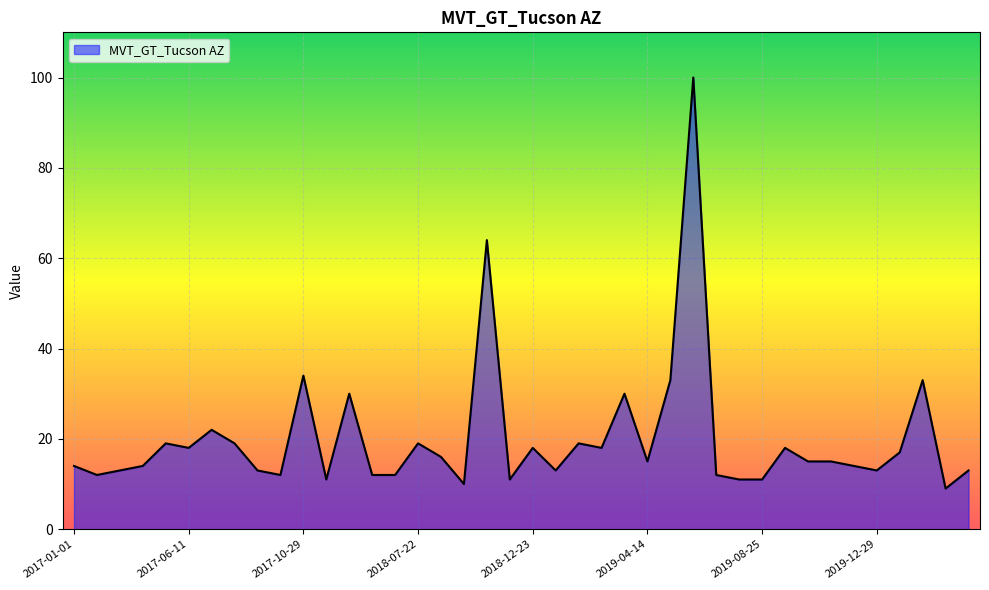

What is the difference between the maximum and minimum values?

91